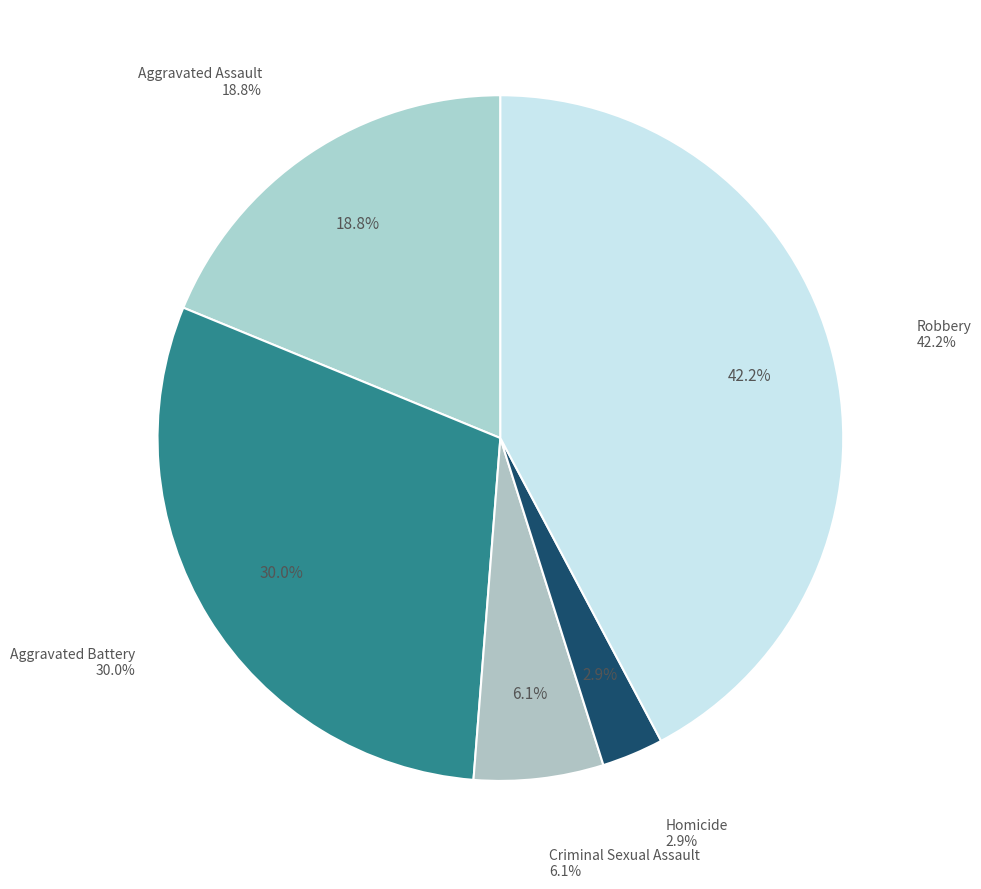

Count the number of slices in the pie.

5